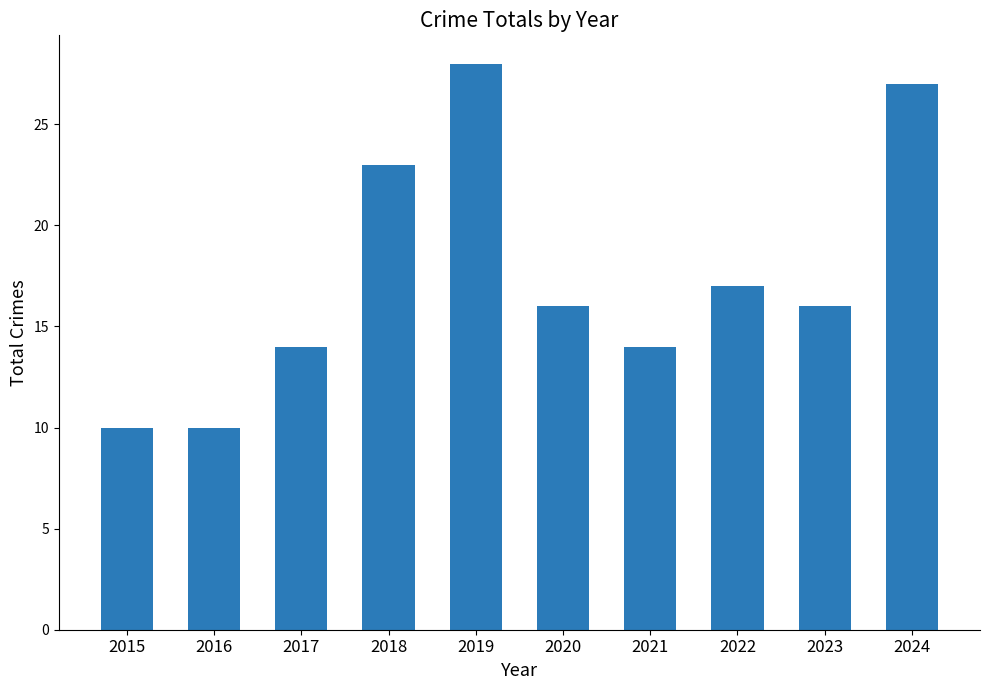

Does the chart contain stacked bars?

No